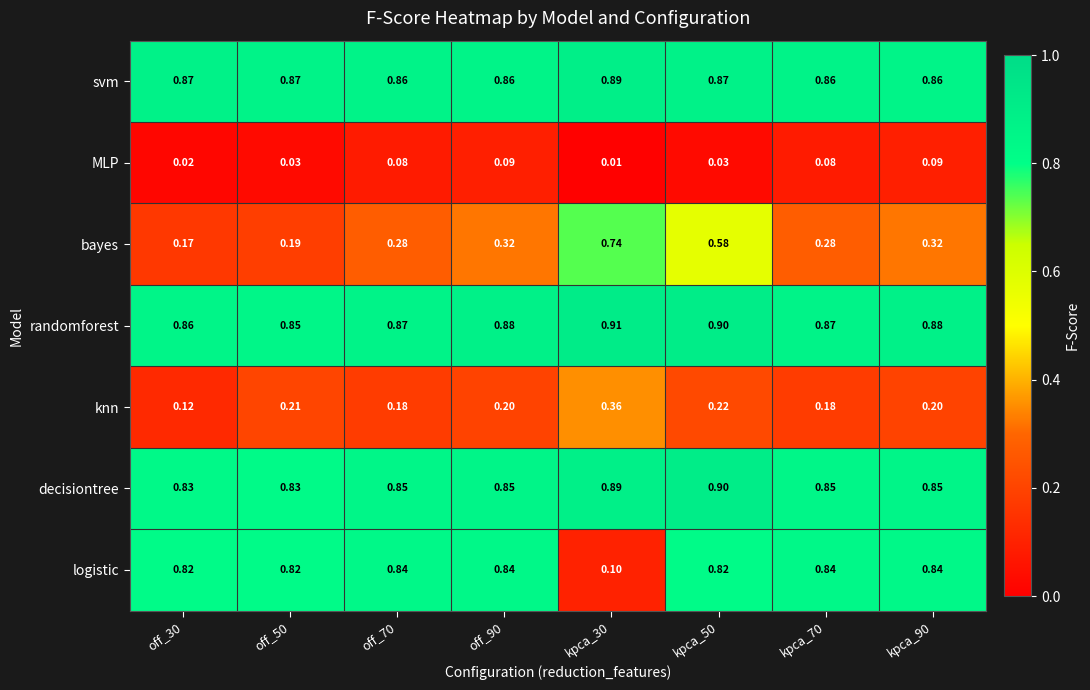

Between kpca_30 and kpca_50, which series saw the biggest shift?

logistic